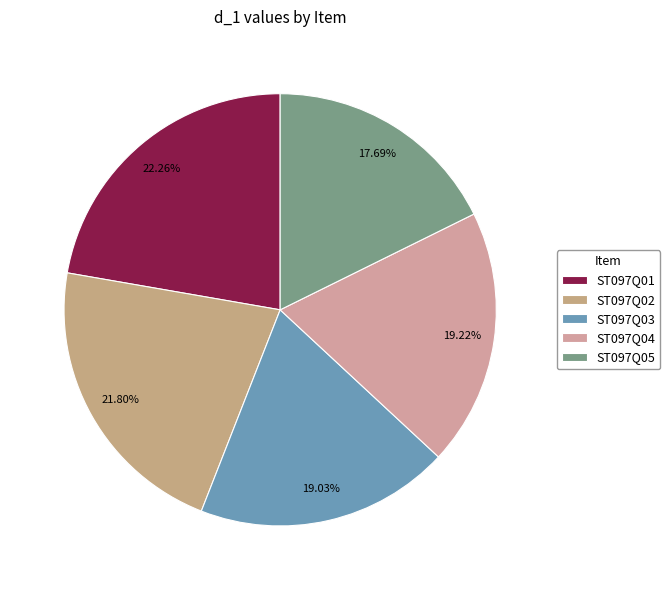

Is it true that ST097Q04 is 19% of the pie?

True